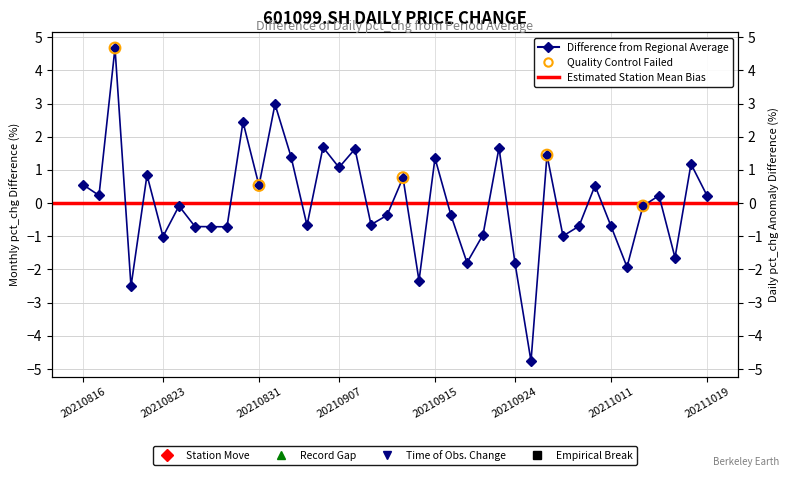

What is the change in value from 11 to 29?

+0.9